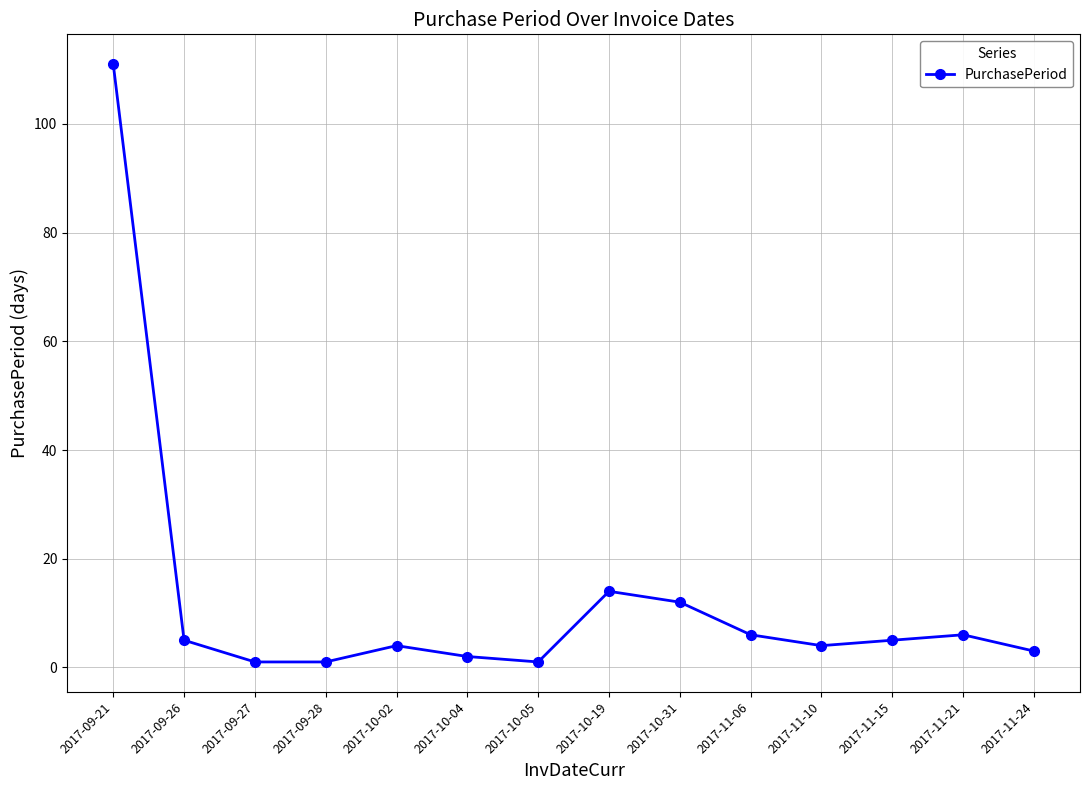

Read the value at 2017-10-02.

4